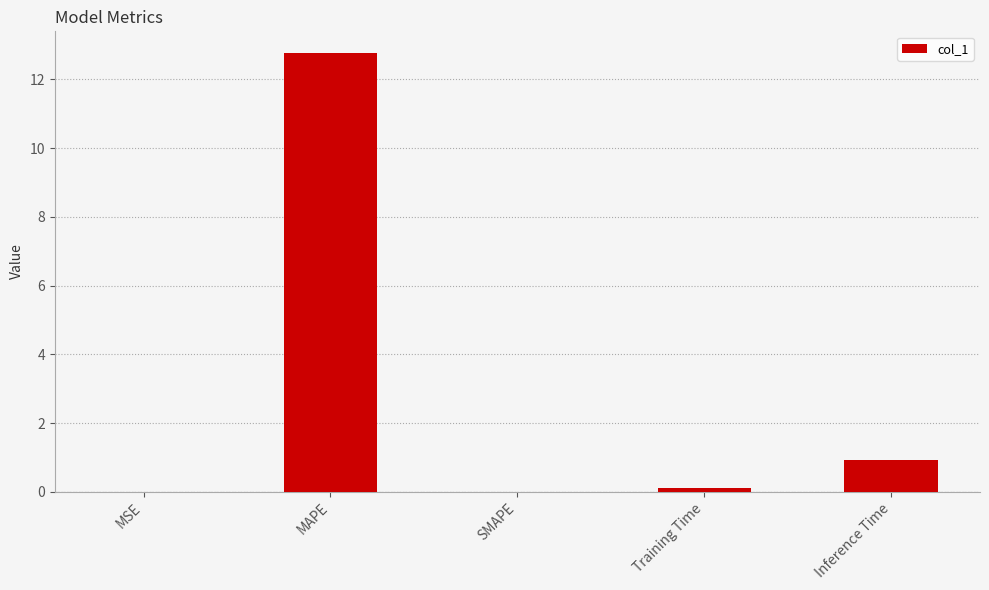

Between MSE and Training Time, which is larger?

Training Time